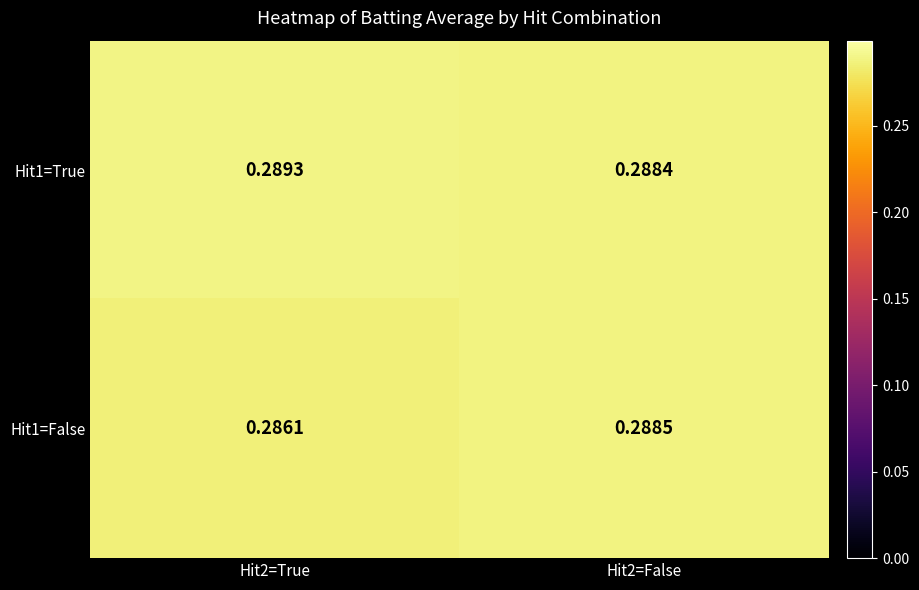

At how many categories does at least one series exceed 0?

2